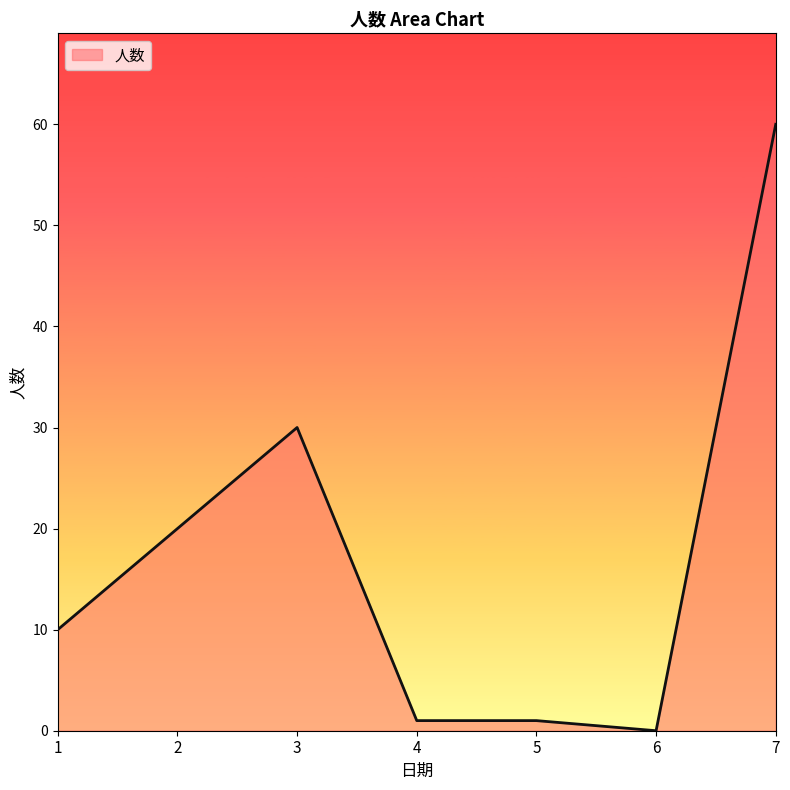

How many positive values are there?

6